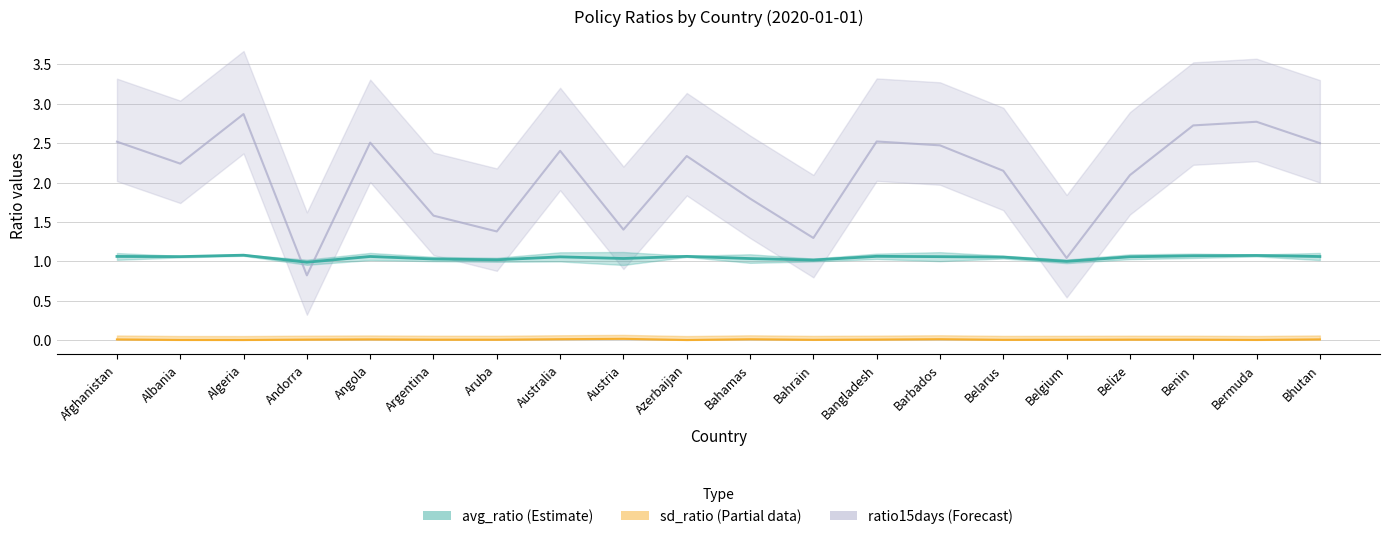

At which category is the sum across all series the highest?

Algeria